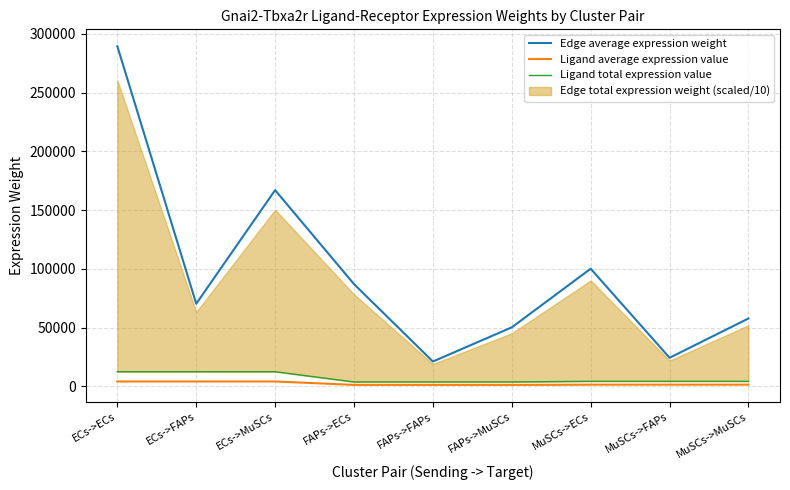

At which label does Ligand average expression value reach its peak?

ECs->ECs